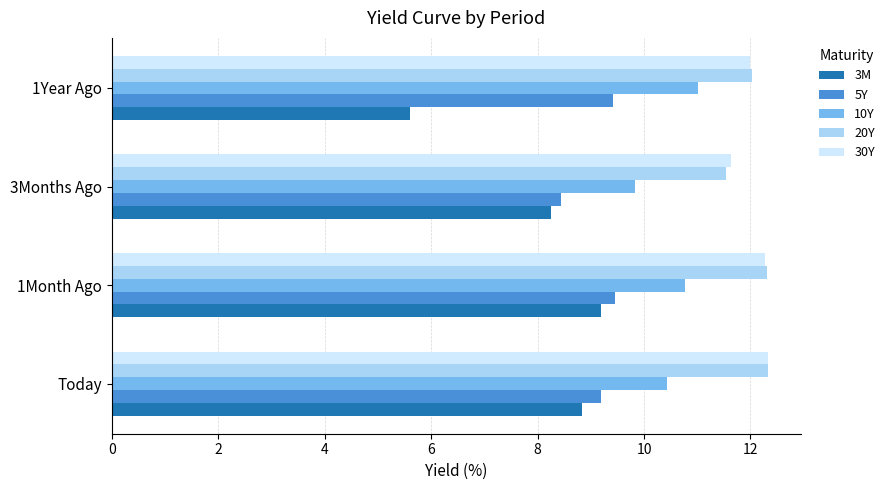

What are all the series names shown in the legend?

3M, 5Y, 10Y, 20Y, 30Y